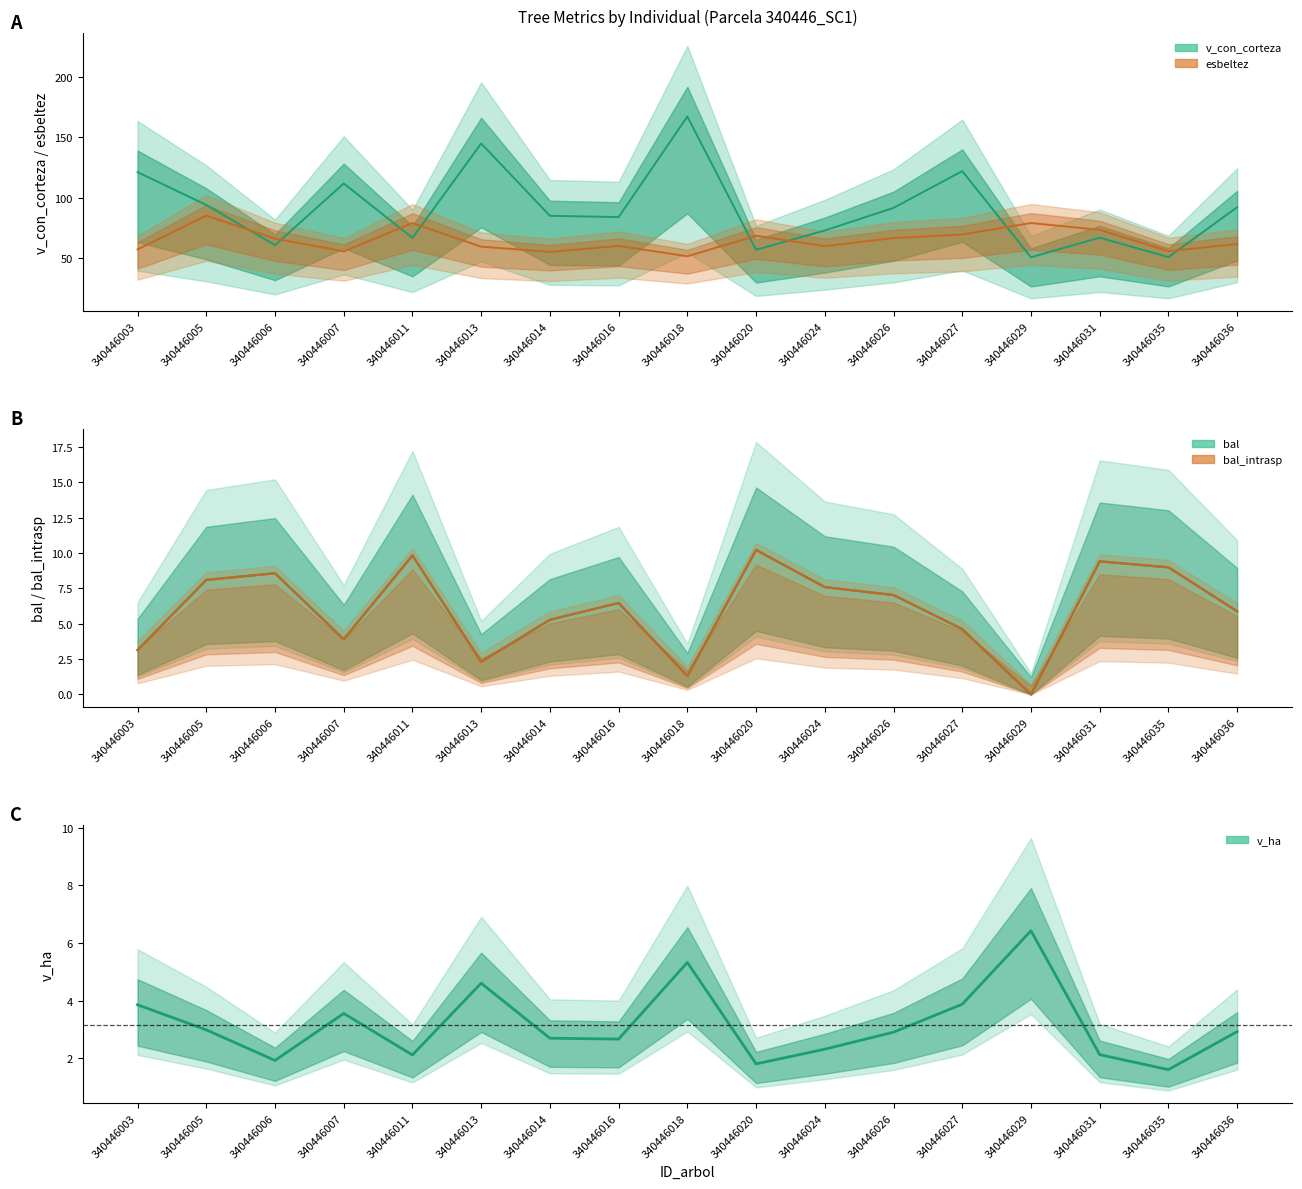

Reading left to right, list all the values displayed in this chart.

bal: 3.1	8.1	8.6	3.9	9.8	2.3	5.3	6.5	1.3	10.2	7.6	7.0	4.6	0.0	9.4	9.0	5.9
bal_intrasp: 3.1	8.1	8.6	3.9	9.8	2.3	5.3	6.5	1.3	10.2	7.6	7.0	4.6	0.0	9.4	9.0	5.9
esbeltez: 57.1	85.1	66.0	55.4	78.9	59.3	55.0	60.0	51.4	68.4	59.8	66.4	69.4	78.9	73.3	55.6	61.6
v_con_corteza: 121.2	93.9	60.6	111.8	66.7	145.0	84.9	83.8	167.3	56.8	72.8	91.5	122.0	50.5	66.8	50.6	92.1
v_ha: 3.9	3.0	1.9	3.6	2.1	4.6	2.7	2.7	5.3	1.8	2.3	2.9	3.9	6.4	2.1	1.6	2.9